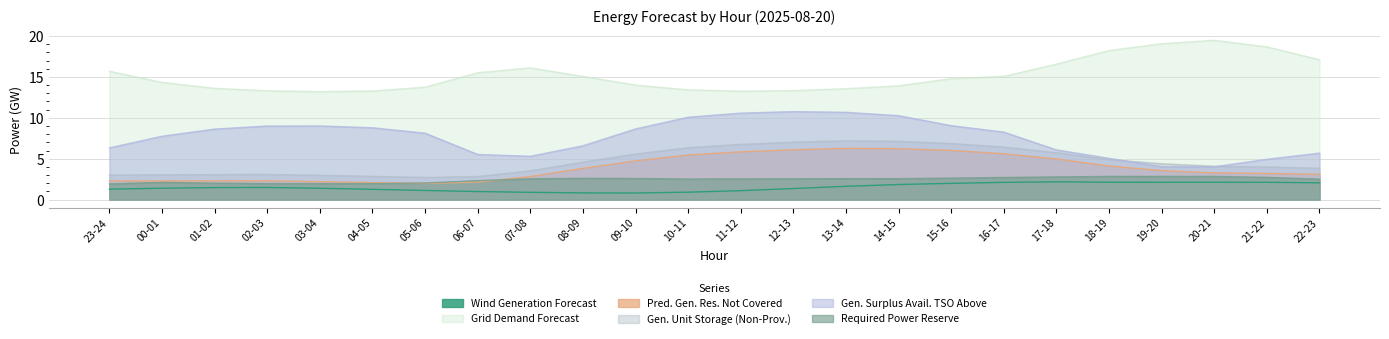

What are all the series names shown in the legend?

Wind Generation Forecast, Grid Demand Forecast, Pred. Gen. Res. Not Covered, Gen. Unit Storage (Non-Prov.), Gen. Surplus Avail. TSO Above, Required Power Reserve